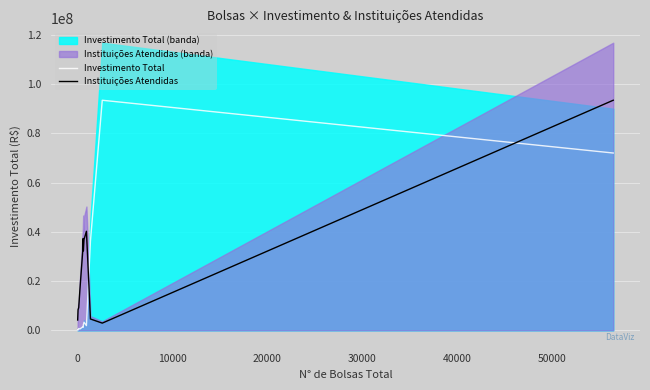

How many data points in Investimento Total are less than 1926000?

6